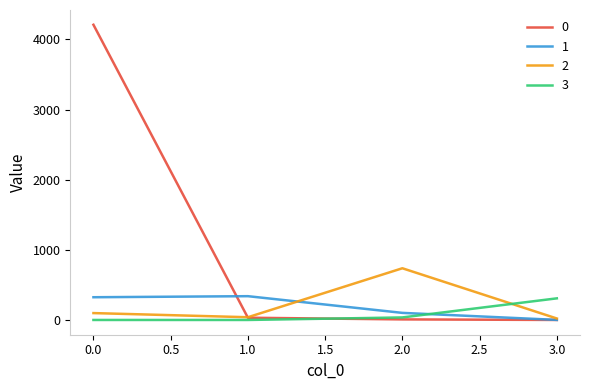

Is it true that 2 equals 98 at 0.0?

True